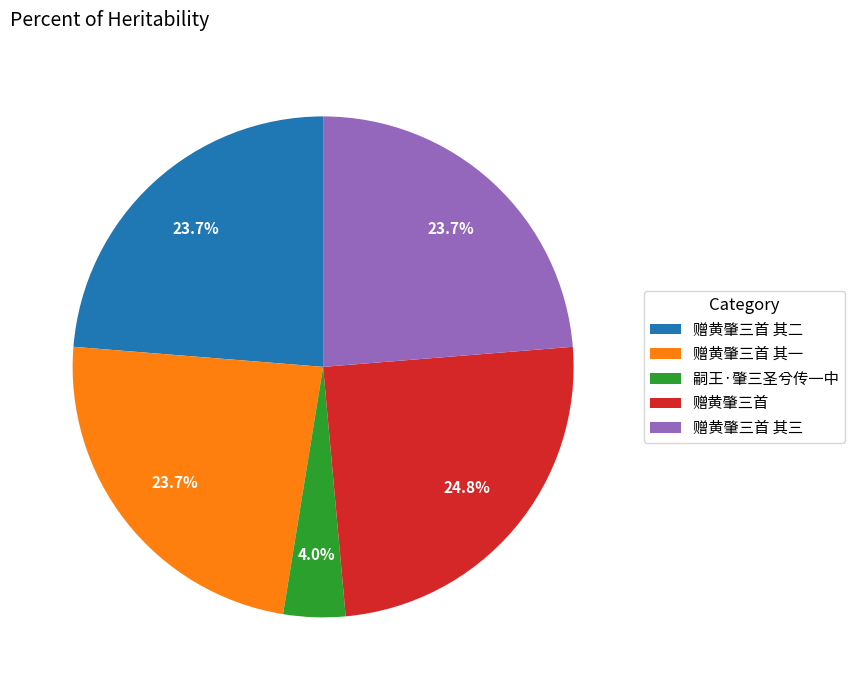

Which has a higher value, 赠黄肇三首 其三 or 赠黄肇三首?

赠黄肇三首